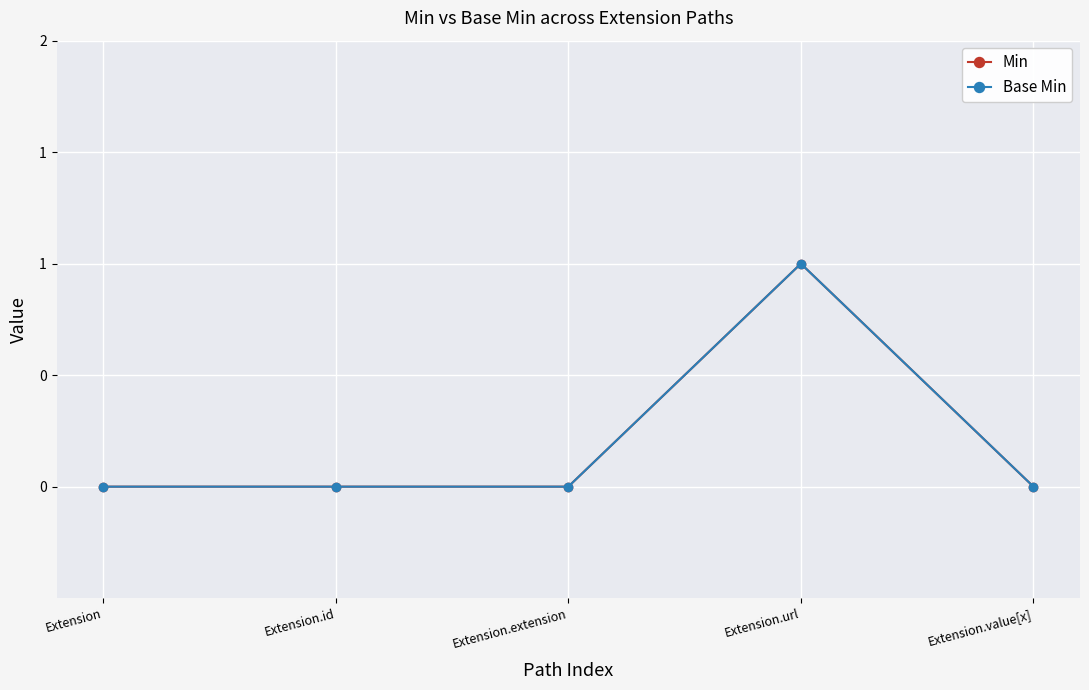

What is the difference between the Base Min values at Extension.url and Extension.extension?

1